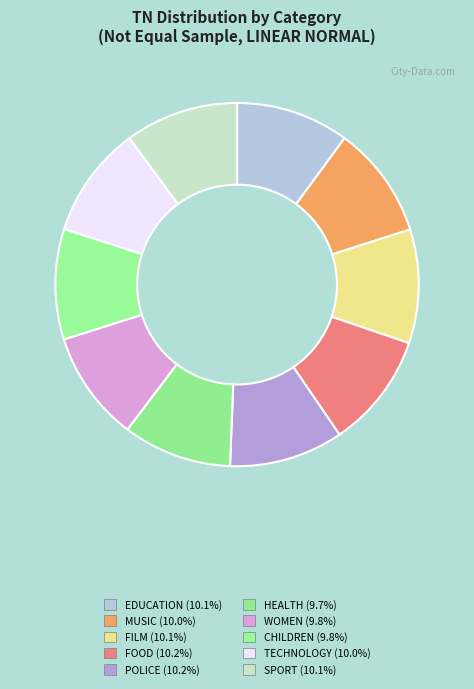

What is the ratio of the value at MUSIC to the value at POLICE?

1.0